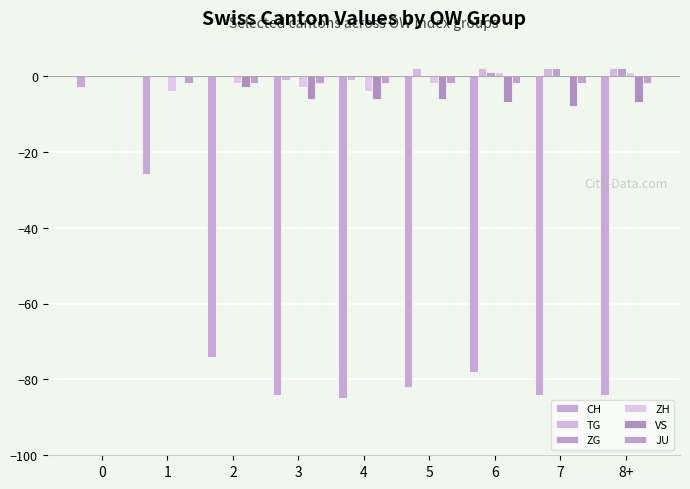

How many groups of bars are there?

9